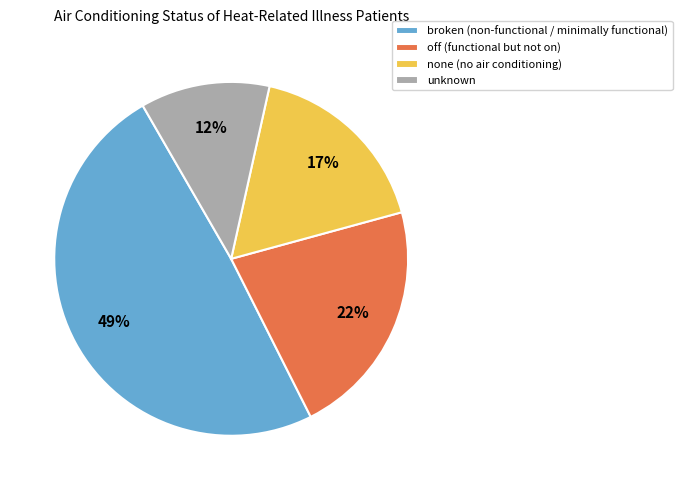

To the nearest percent, what percentage of the pie is broken (non-functional / minimally functional)?

49%